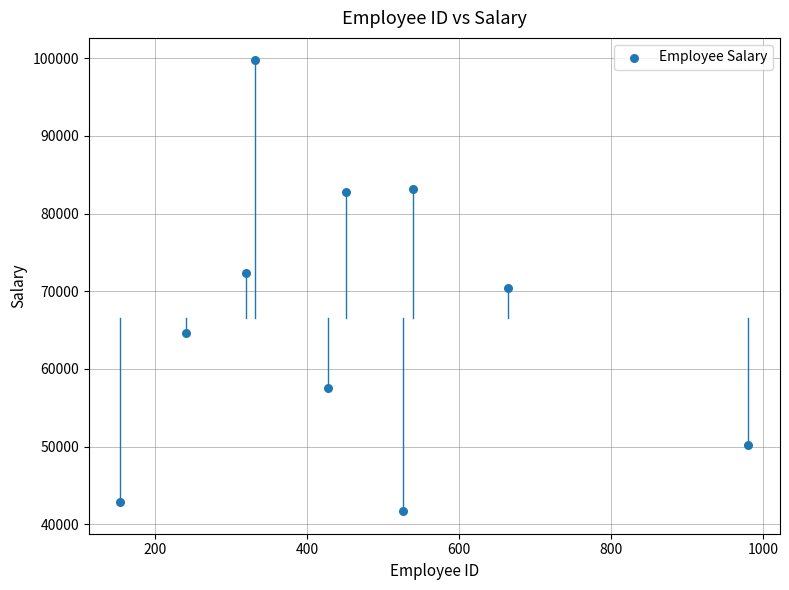

What is the range of X values (max minus min)?

827